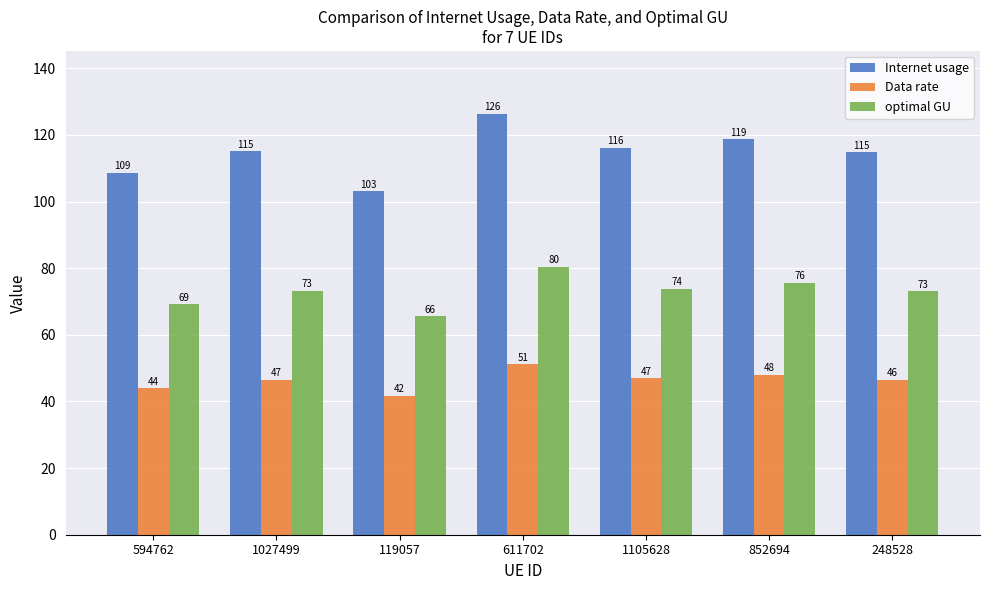

Rank the series at 594762 from lowest to highest value.

Data rate, optimal GU, Internet usage